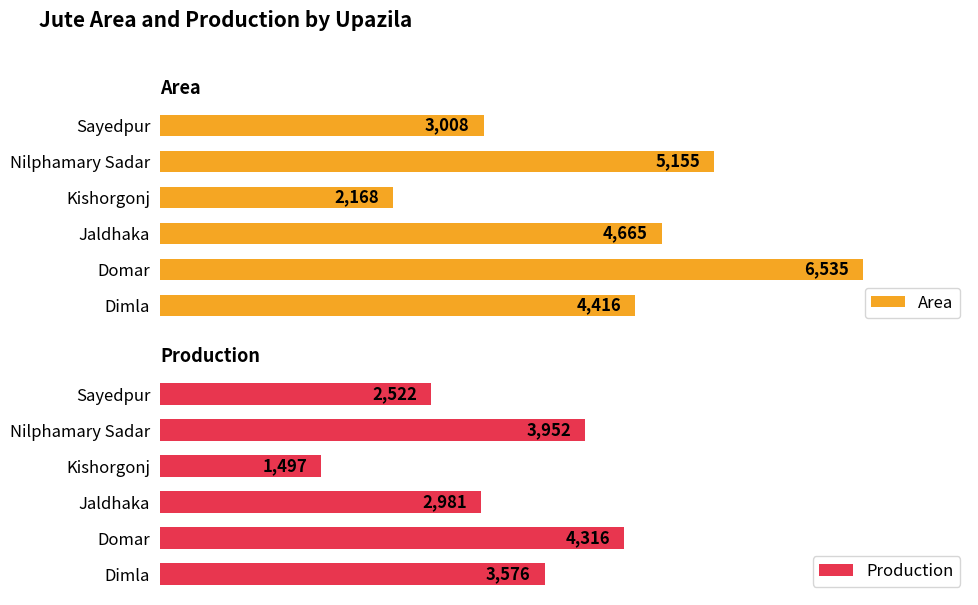

What is the lowest value of the Area series?

2168